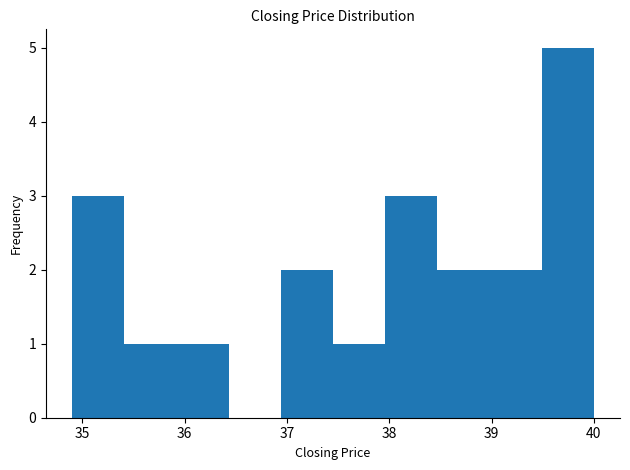

Which range on the x-axis has the tallest bar?

39.49 to 40.00